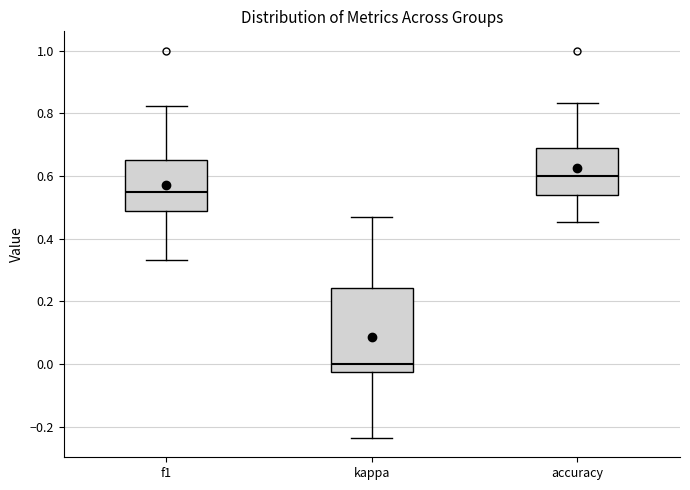

Comparing the boxes themselves (not the whiskers), which one is the tallest?

kappa